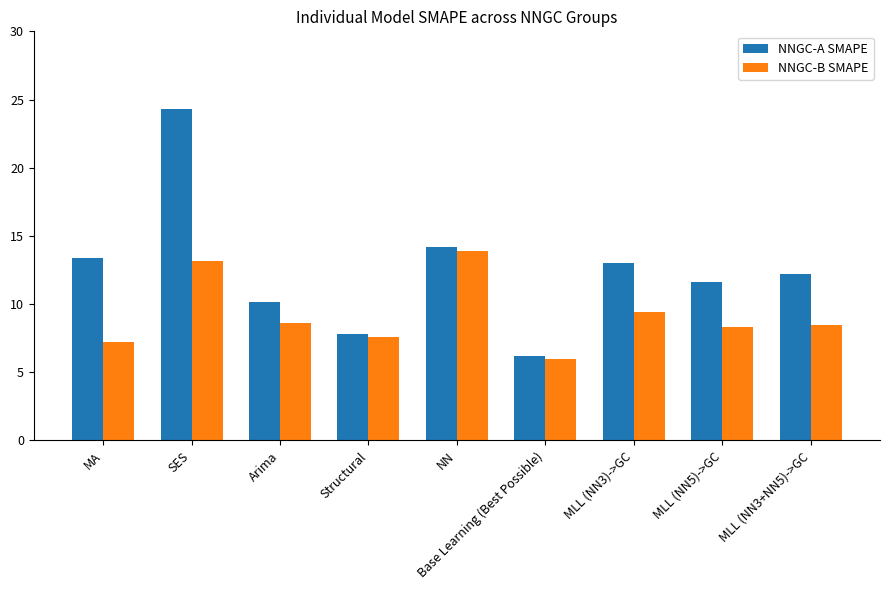

Which series has the widest spread of values?

NNGC-A SMAPE